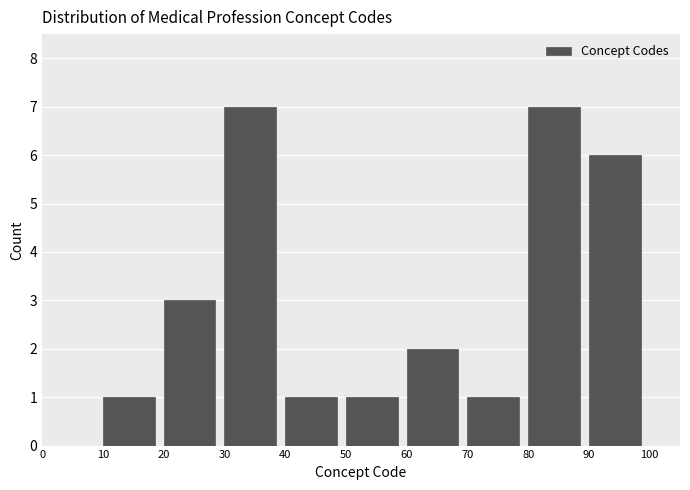

Reading left to right, list every bar in this chart as the range it spans on the x-axis followed by its height. The values are not printed on the chart, so give them approximately, as read against the axis.

0 to 10: 0
10 to 20: 1
20 to 30: 3
30 to 40: 7
40 to 50: 1
50 to 60: 1
60 to 70: 2
70 to 80: 1
80 to 90: 7
90 to 100: 6